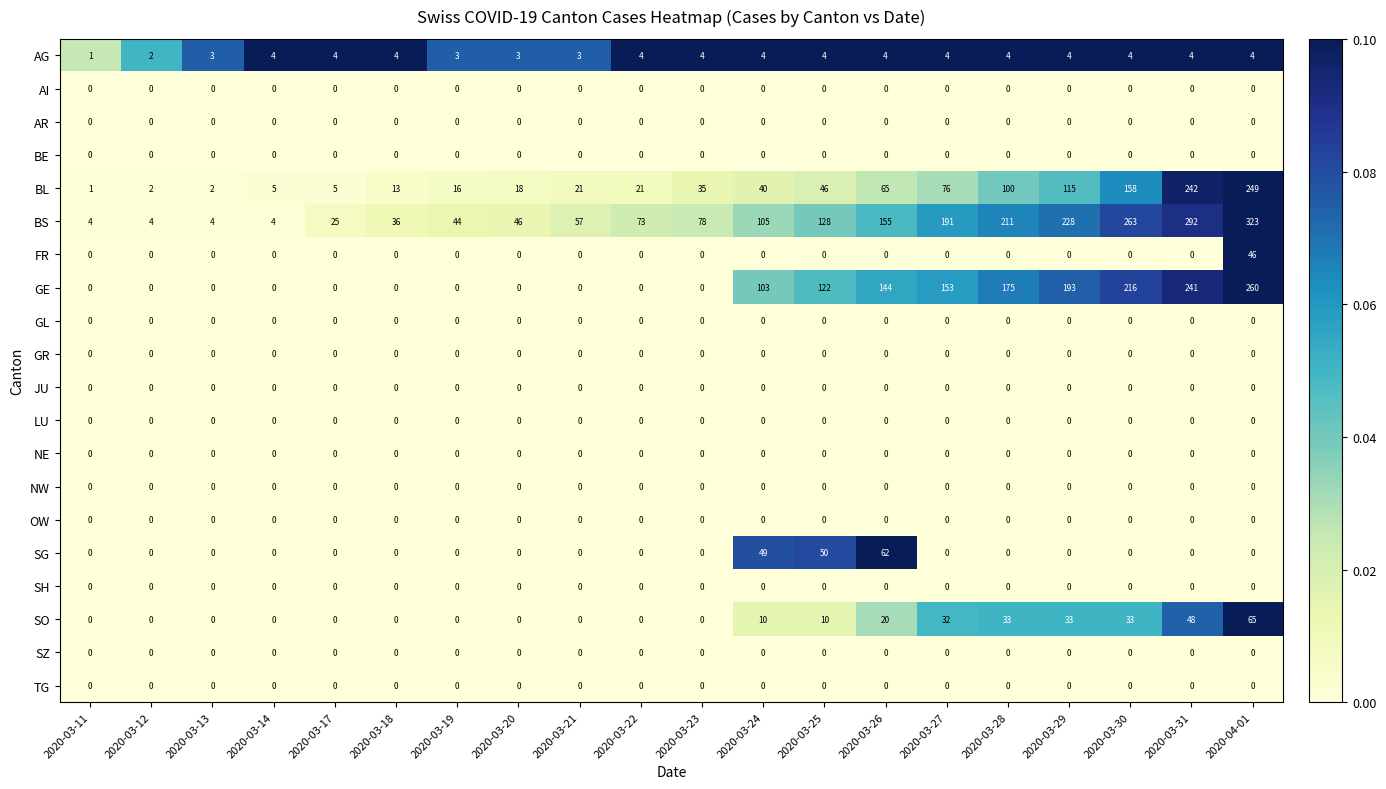

At which category is the sum across all series the highest?

2020-04-01